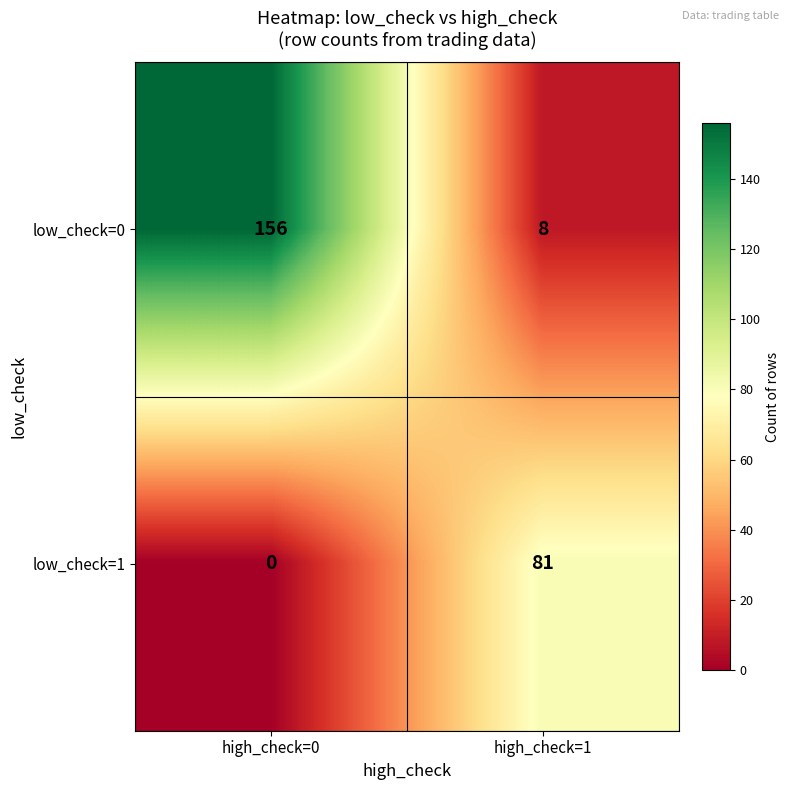

At which category does the chart reach its minimum across all series?

high_check=0